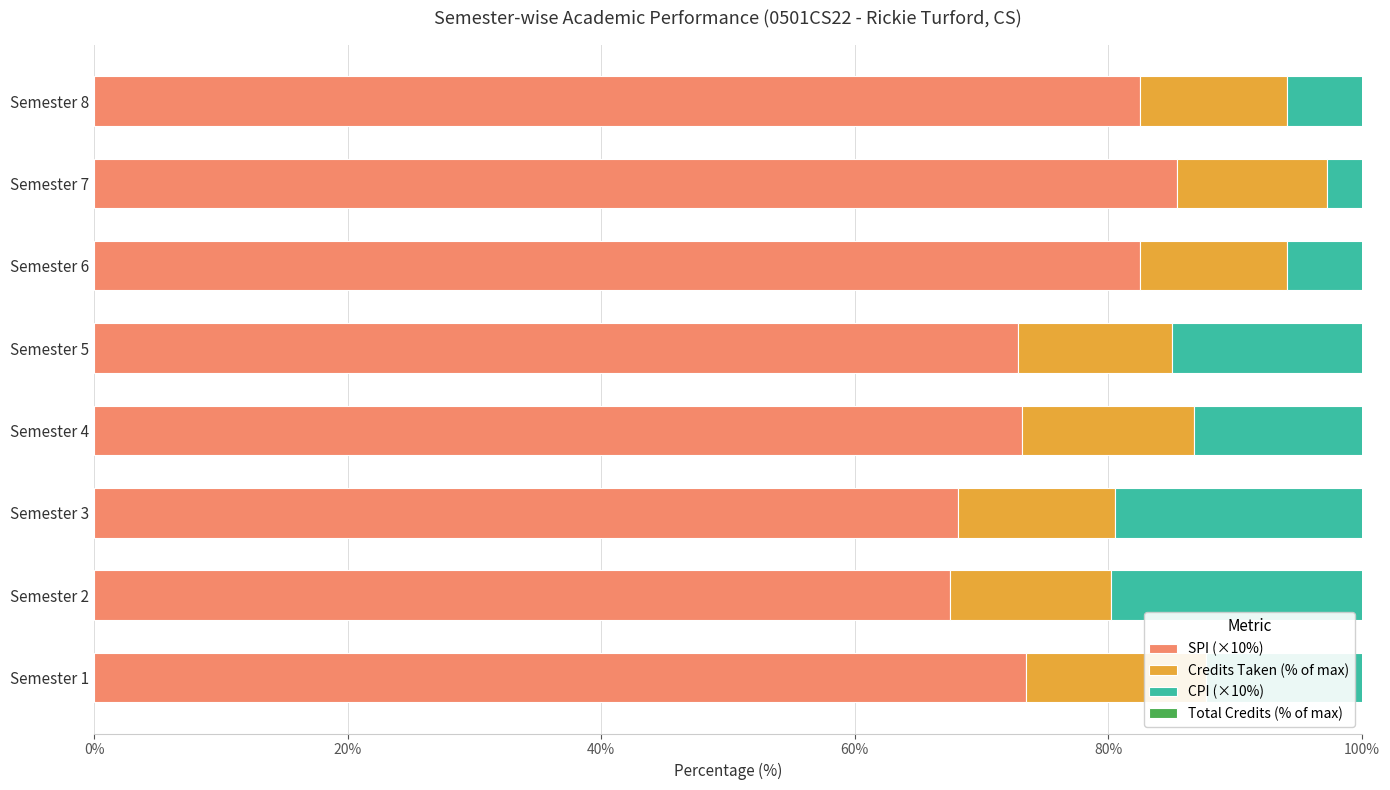

Reading left to right, what are all the values shown in this chart?

SPI (×10%): 73.5	67.5	68.1	73.2	72.9	82.5	85.4	82.5
Credits Taken (% of max): 14.2	12.7	12.4	13.6	12.1	11.6	11.8	11.6
CPI (×10%): 73.5	70.6	69.9	70.7	71.1	72.8	74.5	75.4
Total Credits (% of max): 14.2	26.9	39.3	52.9	65.0	76.6	88.4	100.0